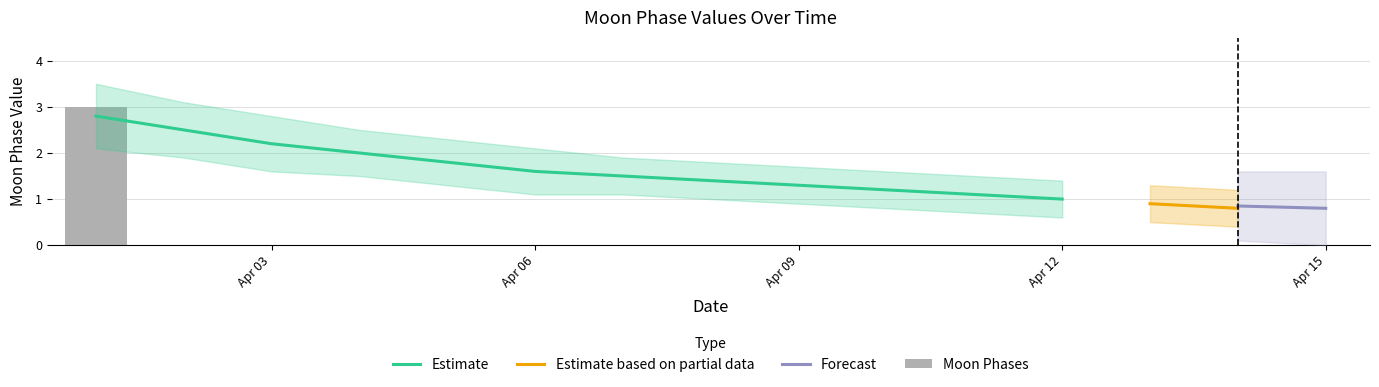

Count the values in the range 0 to 1.

14